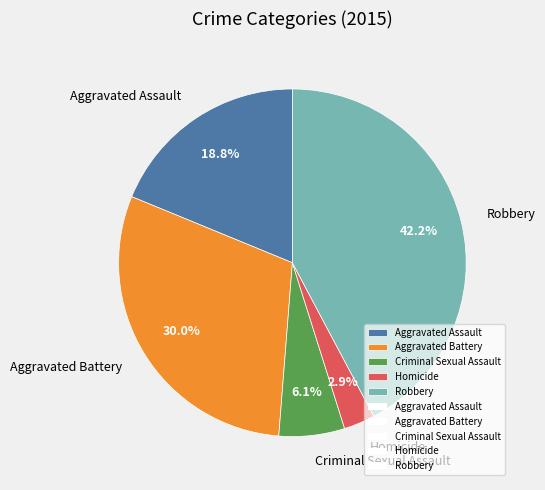

What is the largest slice in the pie chart?

Robbery